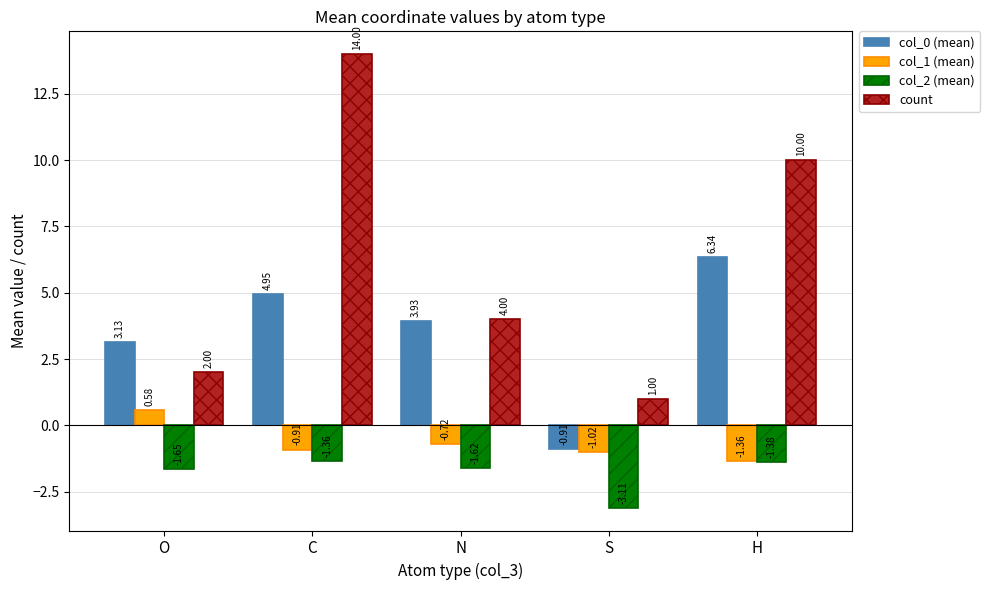

What is the difference between the second highest and second lowest values in the col_2 (mean) series?

0.3